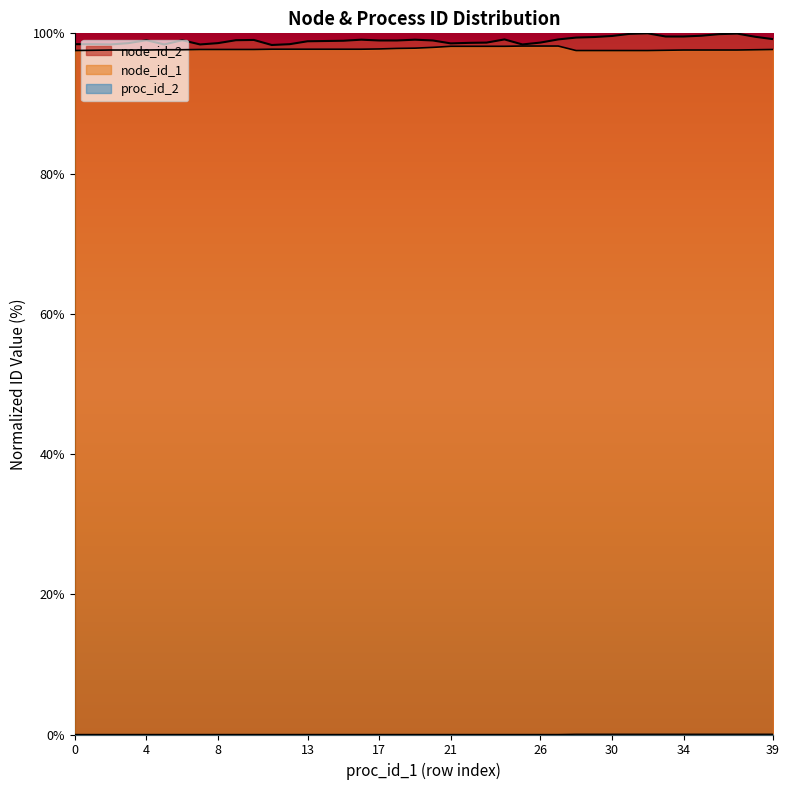

Which has a higher value, 82 or 82?

82